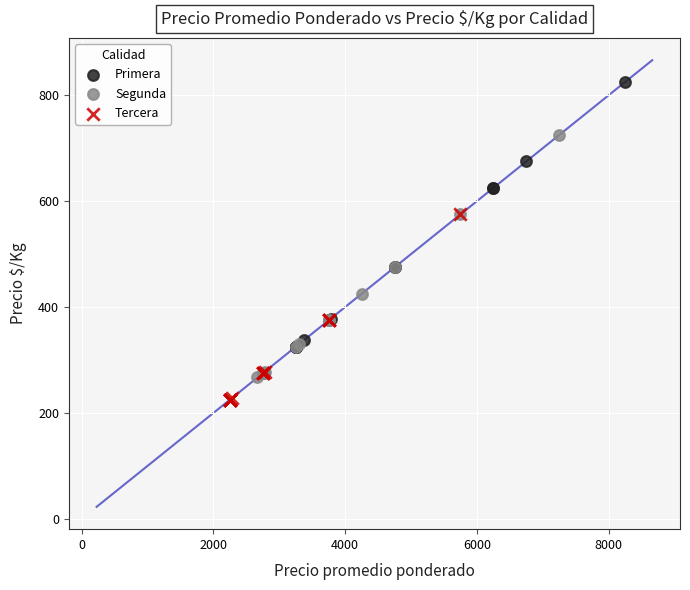

Which series reaches the maximum Y coordinate?

Primera